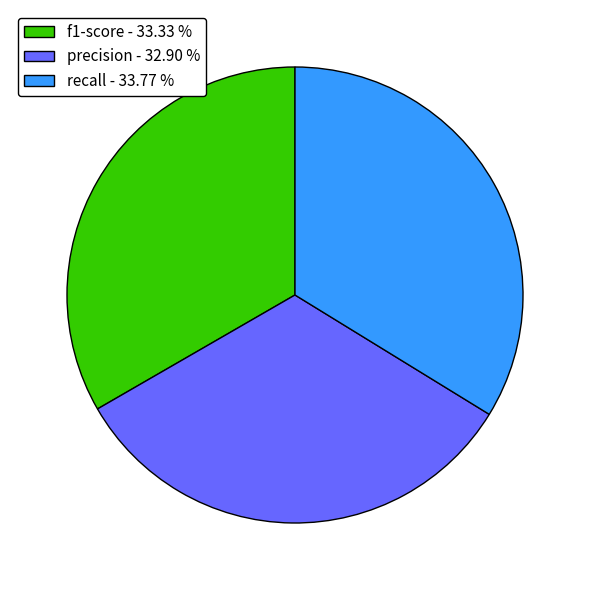

Is there a majority slice in this chart?

No